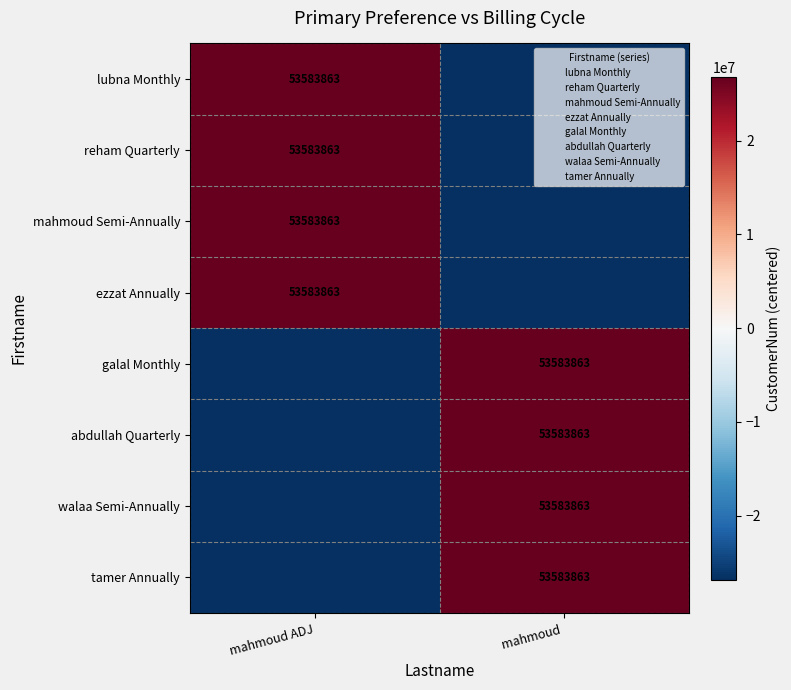

The walaa Semi-Annually series shows -26791931.5 at mahmoud ADJ. True or false?

True